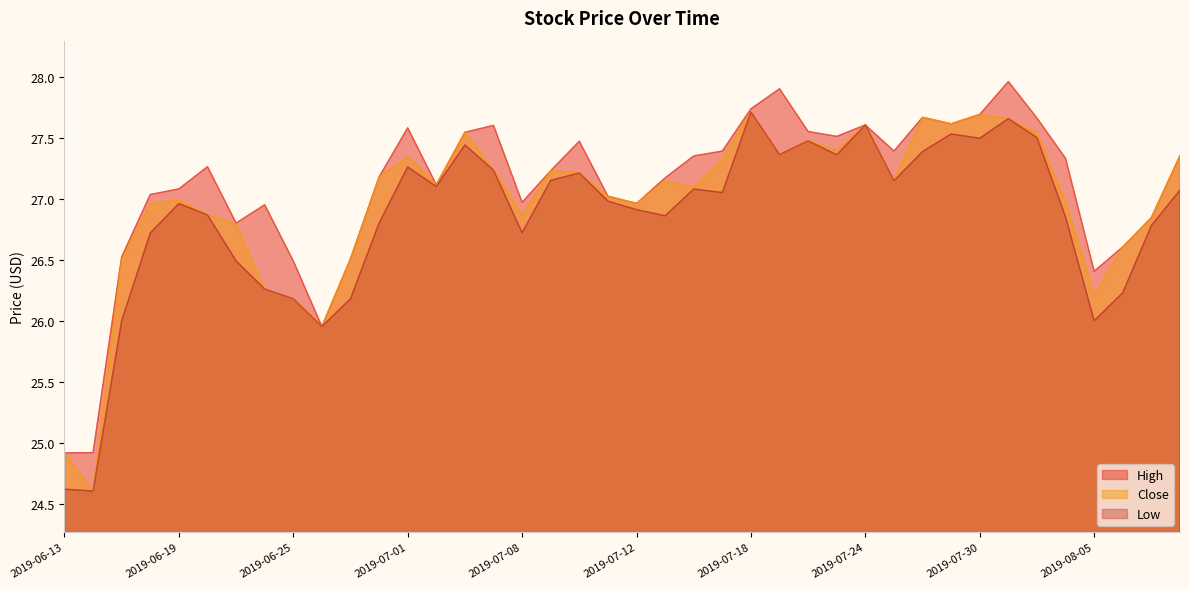

What is the label of the 31st point from the right?

2019-06-26